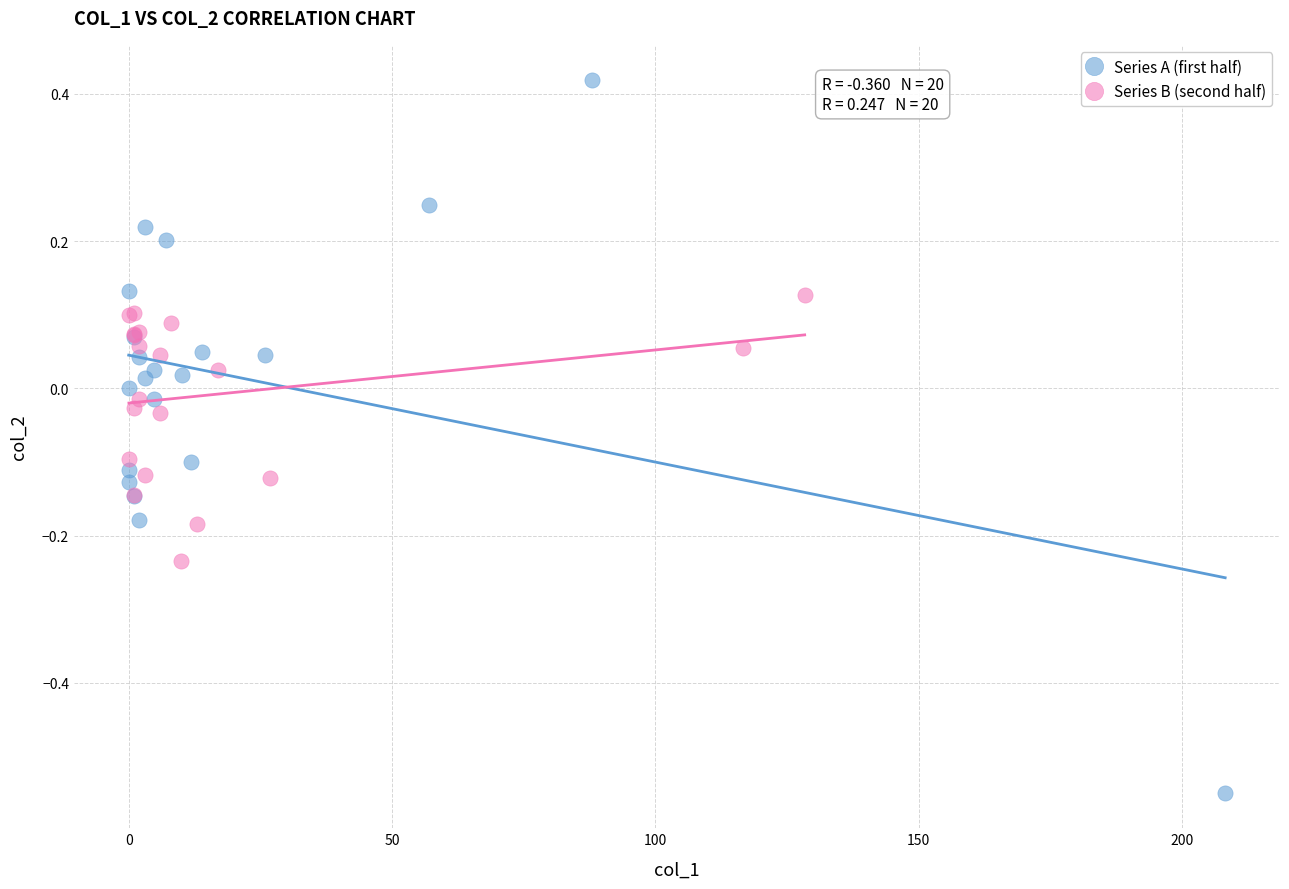

Which series reaches the minimum Y coordinate?

Series A (first half)